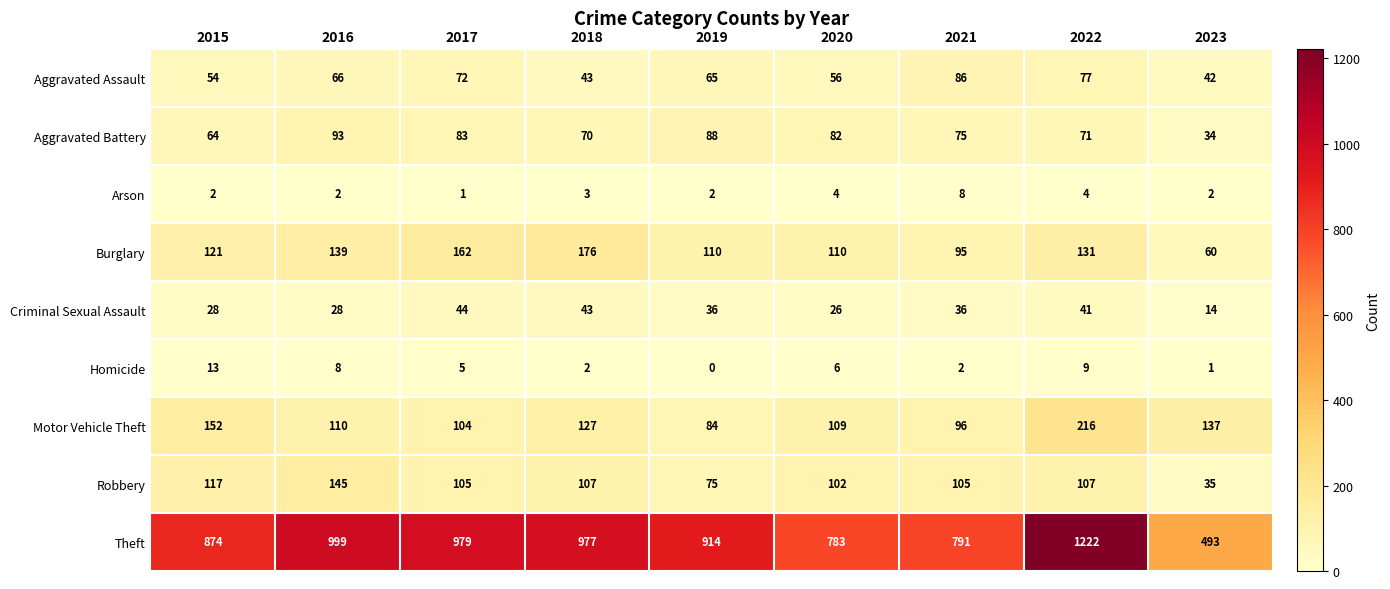

True or false: Aggravated Battery has a value of 128 at 2016.

False